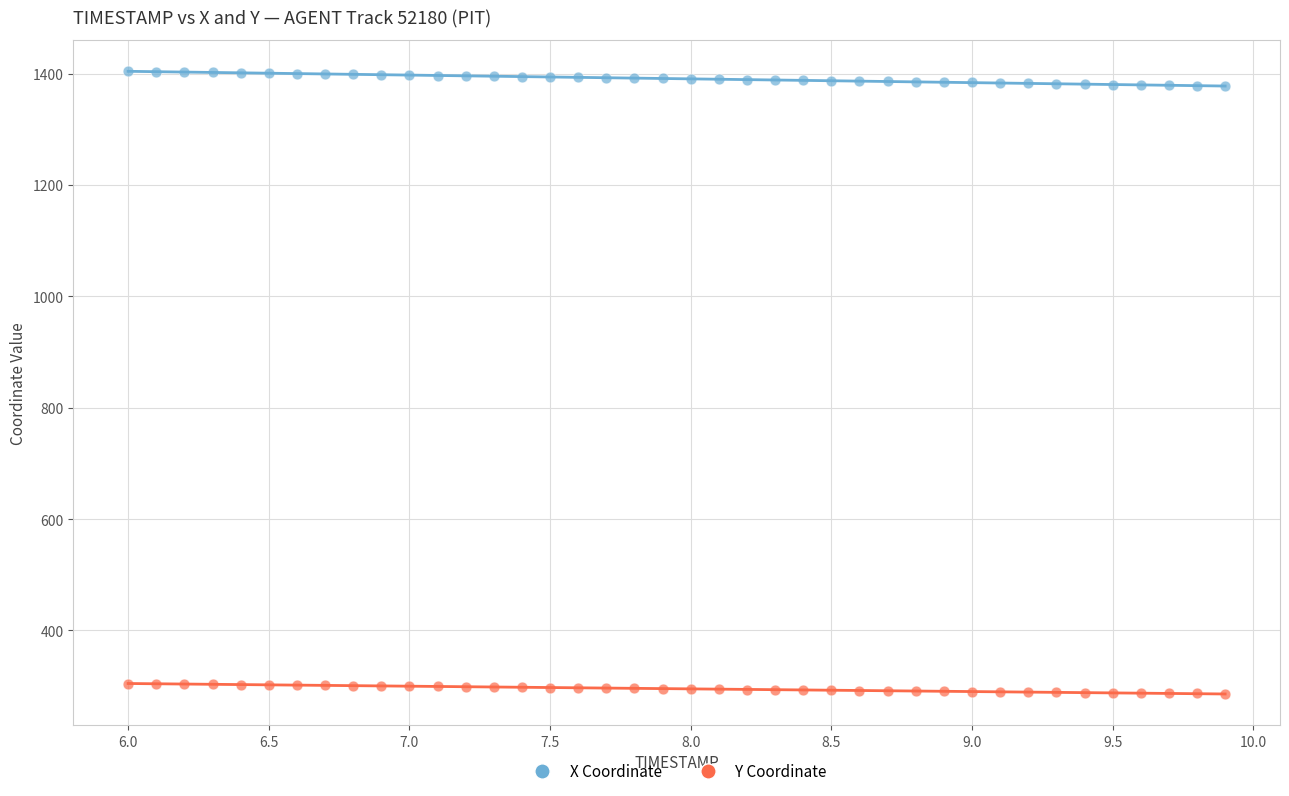

Which series contains the lowest Y value?

Y Coordinate